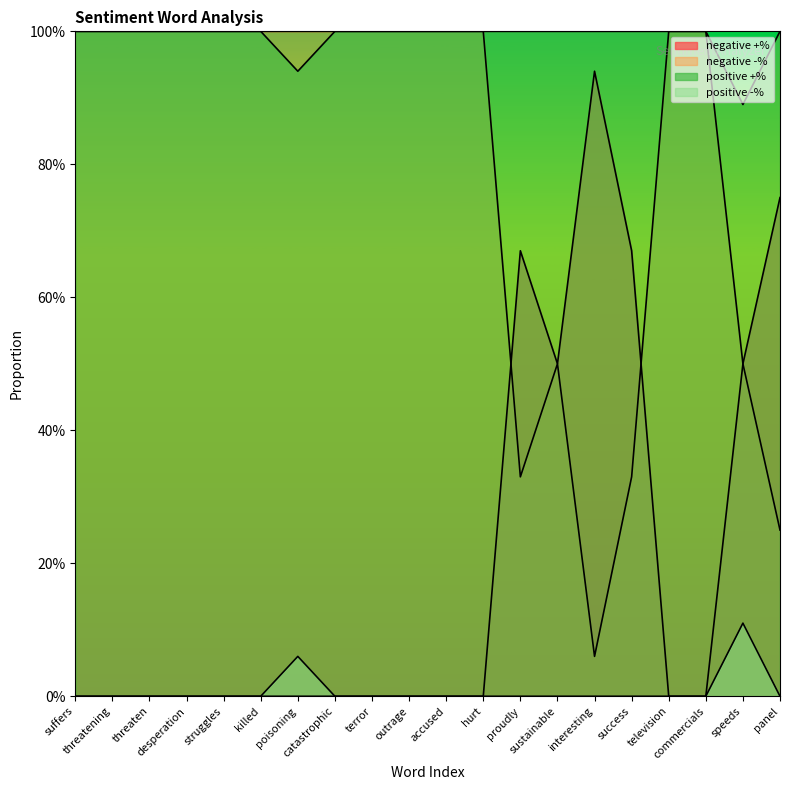

Is the value of negative +% at sustainable greater than the value of negative -% at panel?

Yes